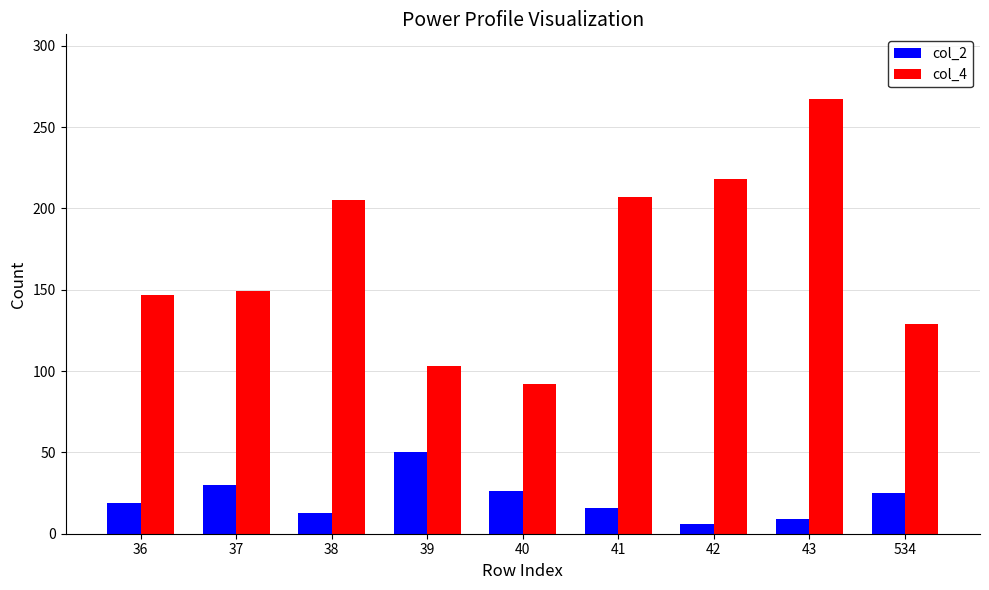

Which series has the widest spread of values?

col_4